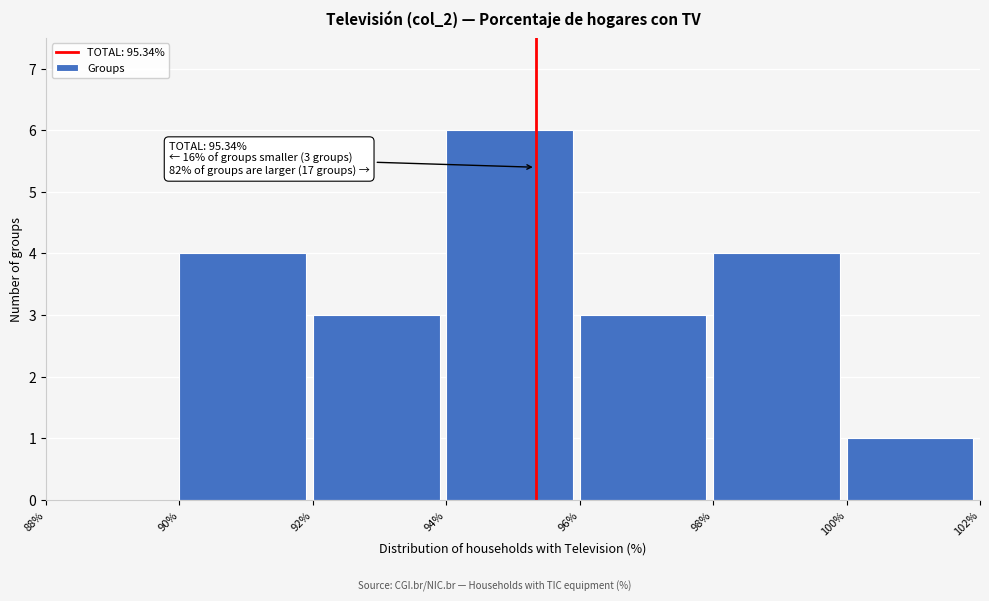

Over which range of the x-axis is the bar tallest?

94% to 96%